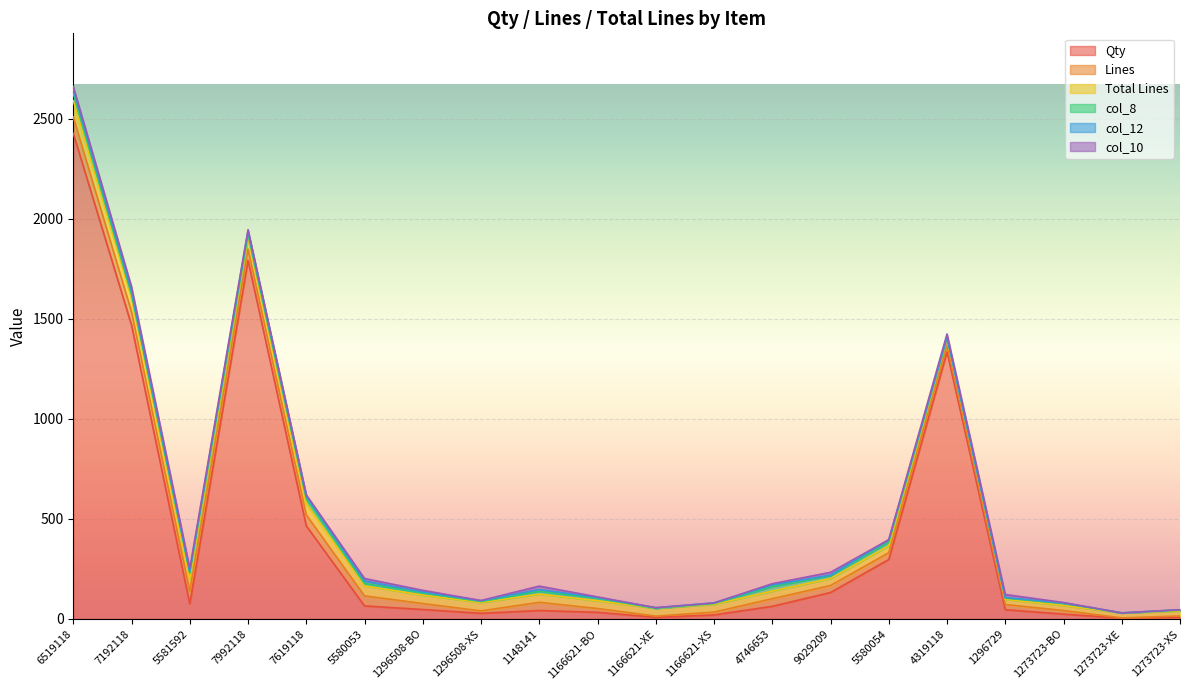

Rank the series by their maximum value, from lowest to highest.

col_12, col_10, col_8, Lines, Total Lines, Qty